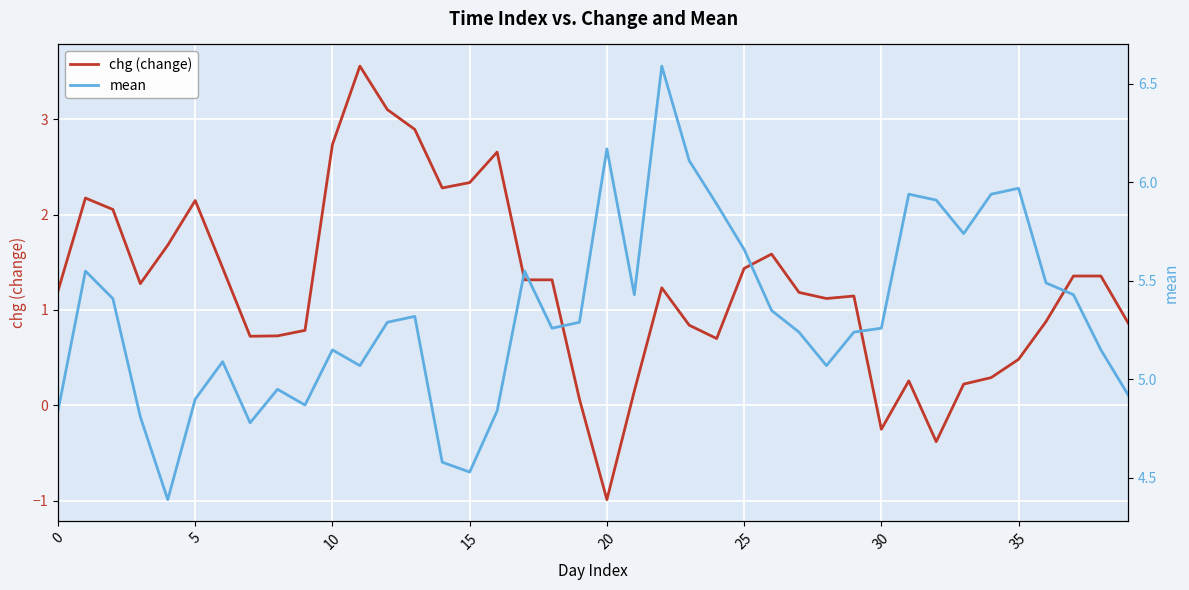

What is the minimum value for chg (change)?

-1.0